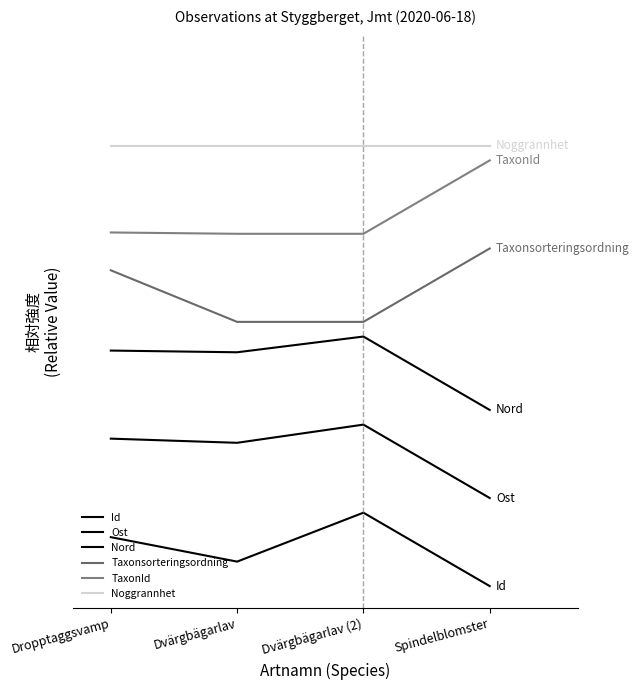

Reading left to right, what are all the values shown in this chart?

Id: Dropptaggsvamp=0.7	Dvärgbägarlav=0.3	Dvärgbägarlav (2)=1.0	Spindelblomster=0.0
Ost: Dropptaggsvamp=2.0	Dvärgbägarlav=2.0	Dvärgbägarlav (2)=2.2	Spindelblomster=1.2
Nord: Dropptaggsvamp=3.2	Dvärgbägarlav=3.2	Dvärgbägarlav (2)=3.4	Spindelblomster=2.4
Taxonsorteringsordning: Dropptaggsvamp=4.3	Dvärgbägarlav=3.6	Dvärgbägarlav (2)=3.6	Spindelblomster=4.6
TaxonId: Dropptaggsvamp=4.8	Dvärgbägarlav=4.8	Dvärgbägarlav (2)=4.8	Spindelblomster=5.8
Noggrannhet: Dropptaggsvamp=6.0	Dvärgbägarlav=6.0	Dvärgbägarlav (2)=6.0	Spindelblomster=6.0